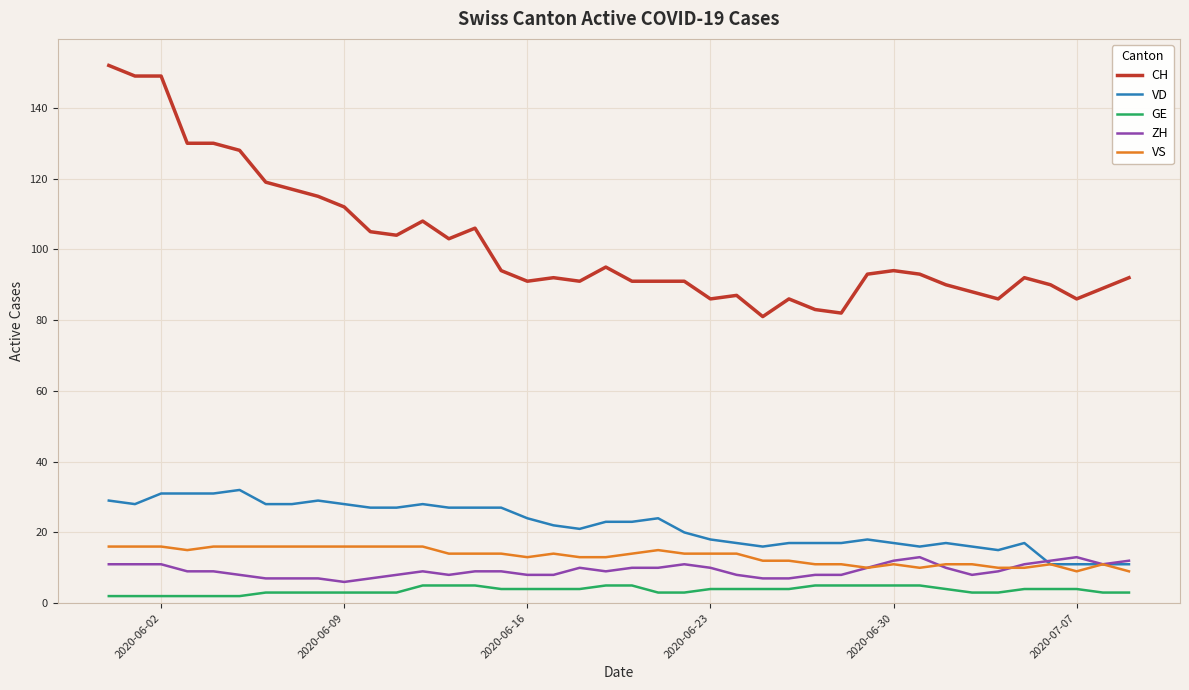

What is the maximum value shown in the chart?

152